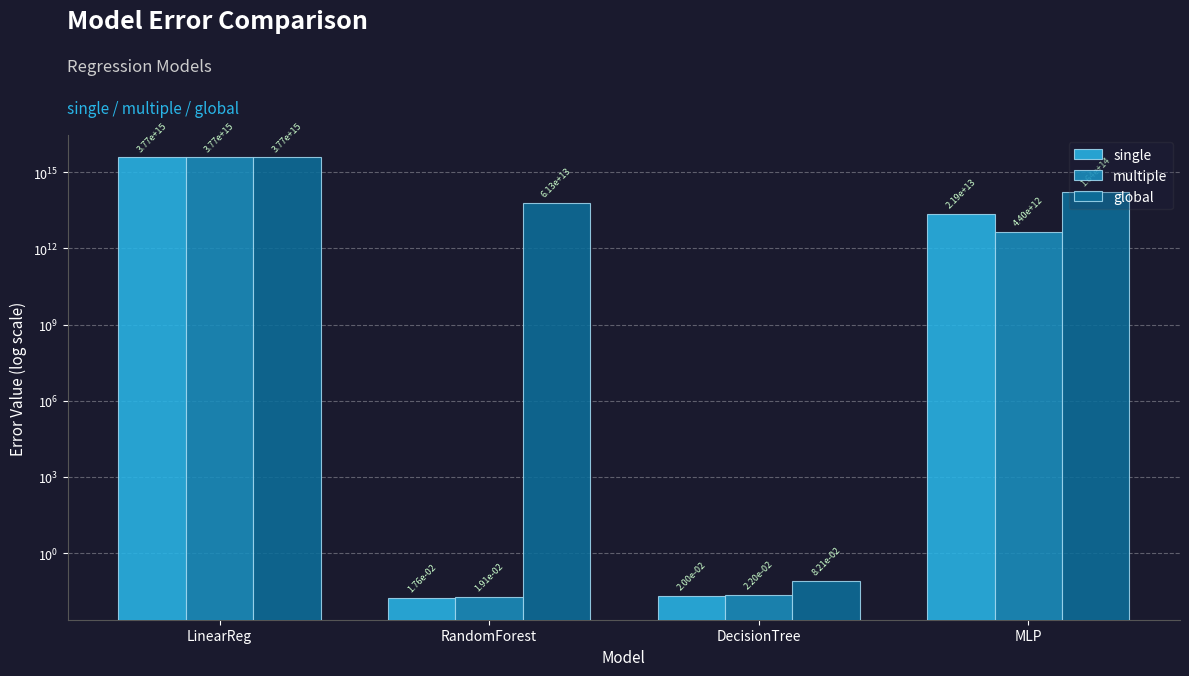

At which label does multiple first exceed 4396964490890?

LinearReg